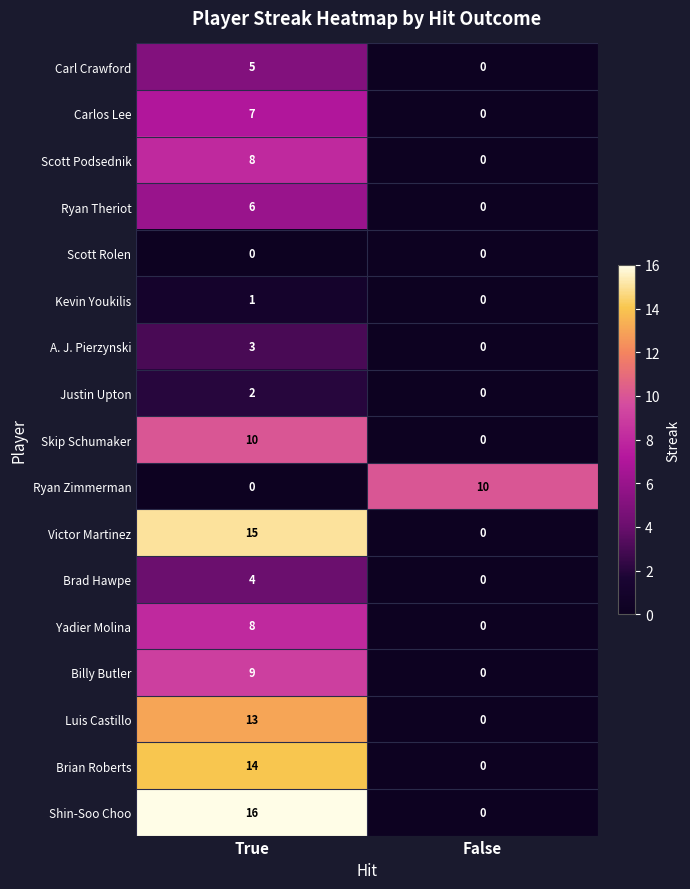

How many distinct data groups are displayed?

17